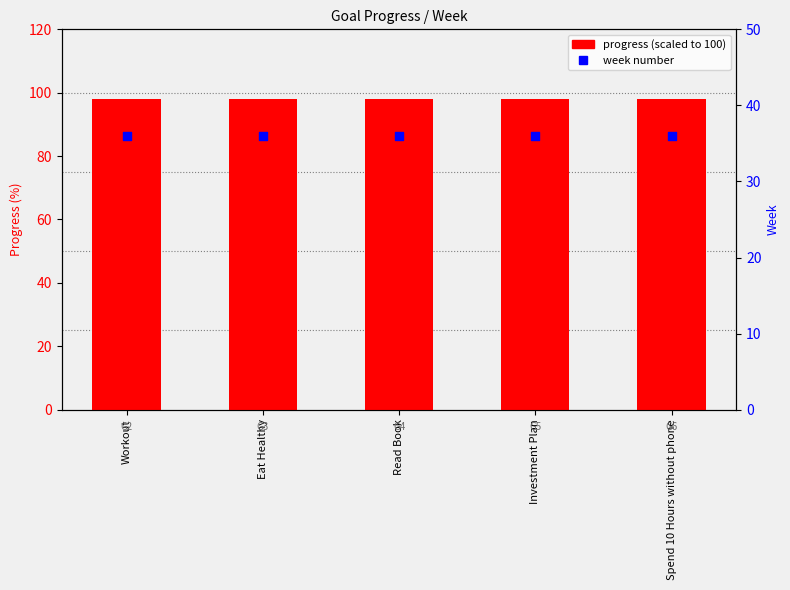

Which series reaches the minimum Y coordinate?

week number